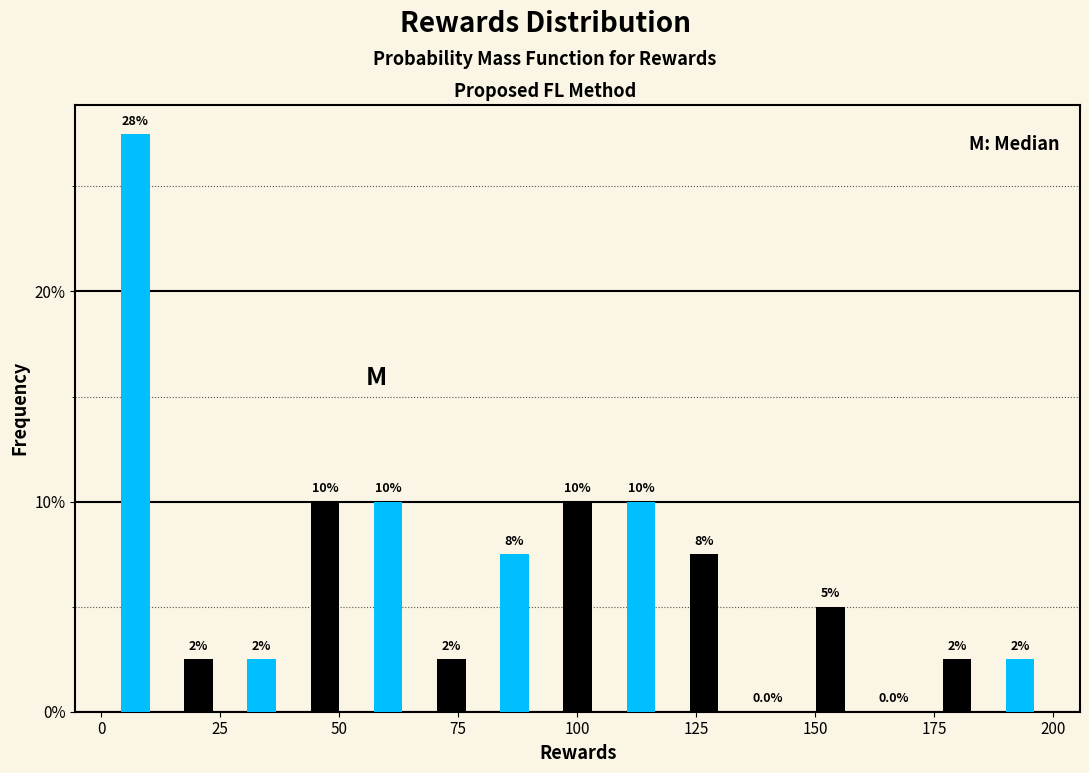

Around what value on the x-axis is the tallest bar? Give the approximate position of its centre, as read against the axis.

5